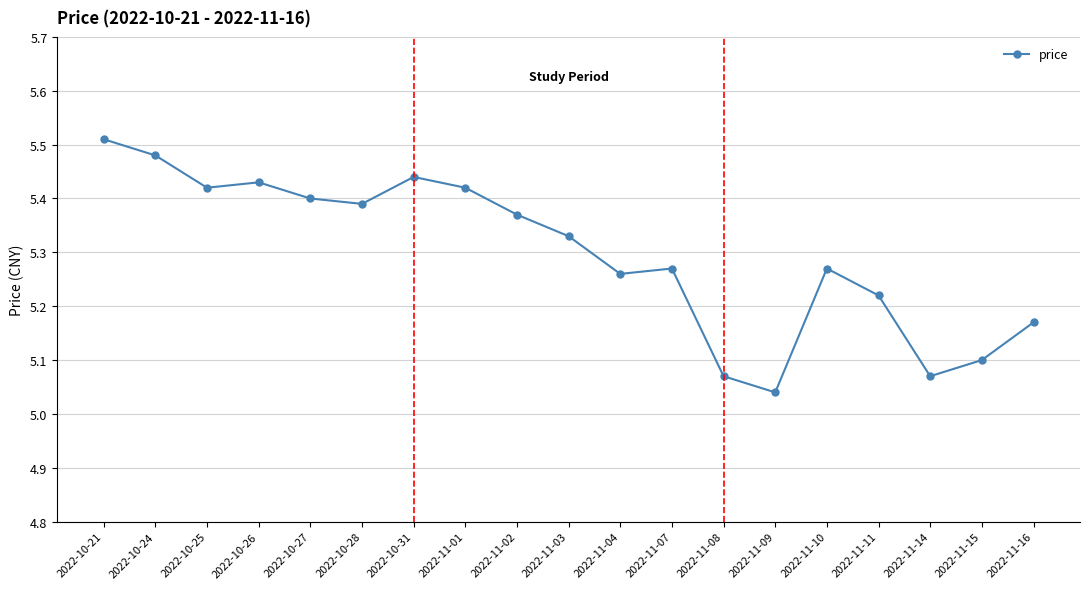

Which label corresponds to the smallest value in the chart?

2022-11-09